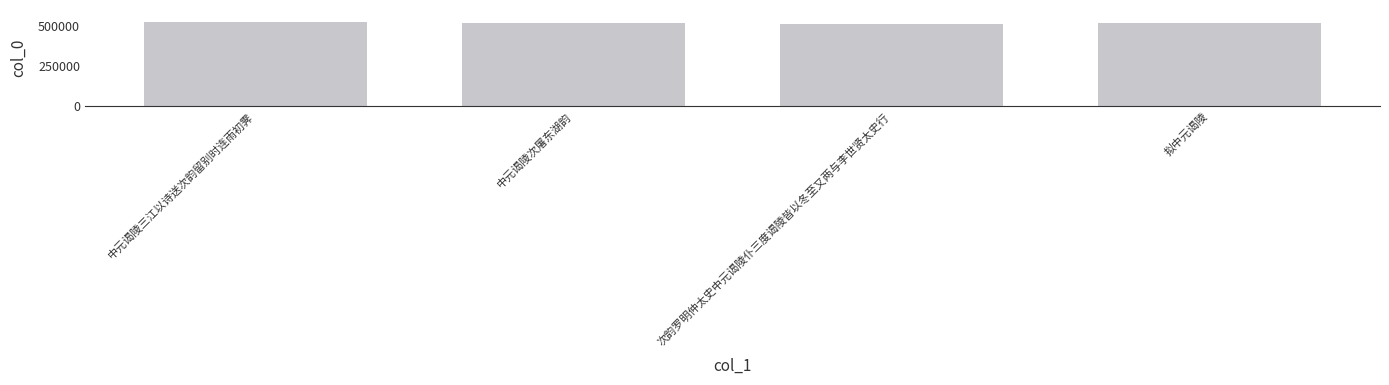

What is the average value?

518238